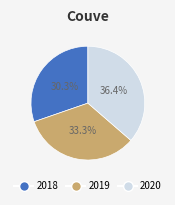

Which slice is the largest?

2020